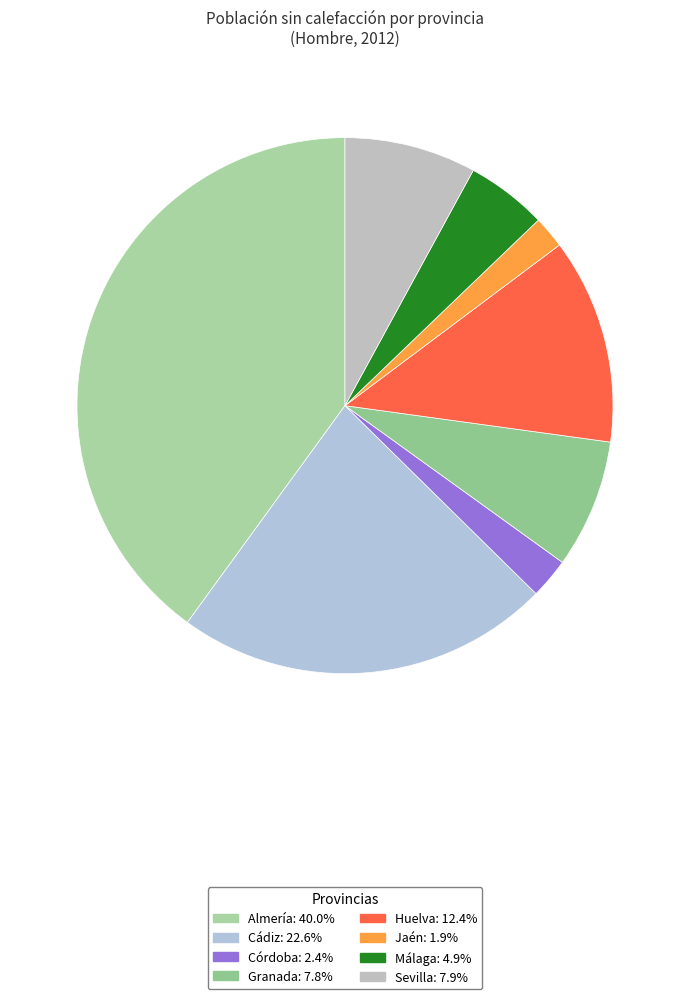

Is the sum of Almería and Málaga greater than half?

No